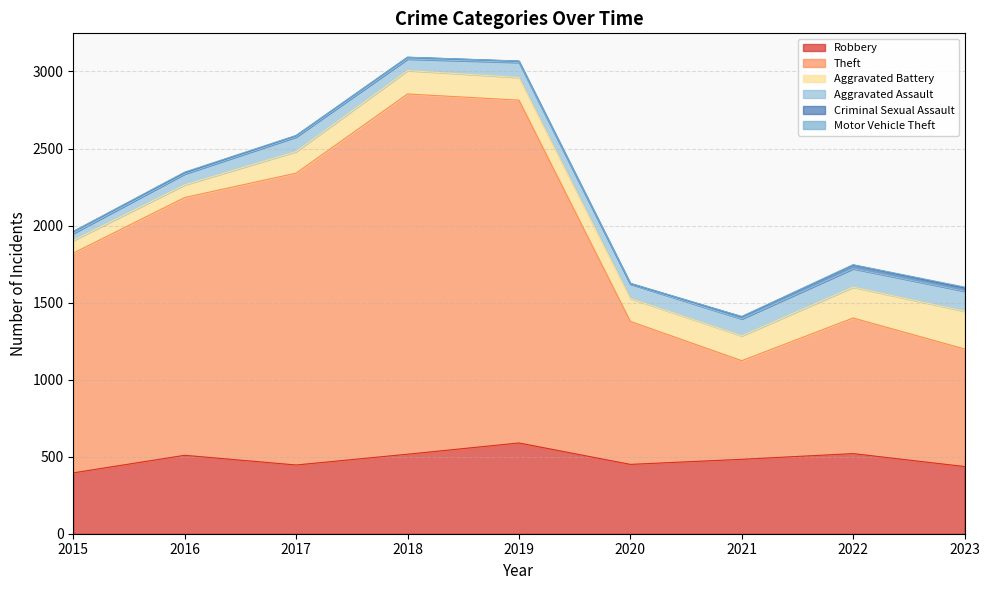

At 2020, list the series in order from smallest to largest.

Criminal Sexual Assault, Motor Vehicle Theft, Aggravated Assault, Aggravated Battery, Robbery, Theft